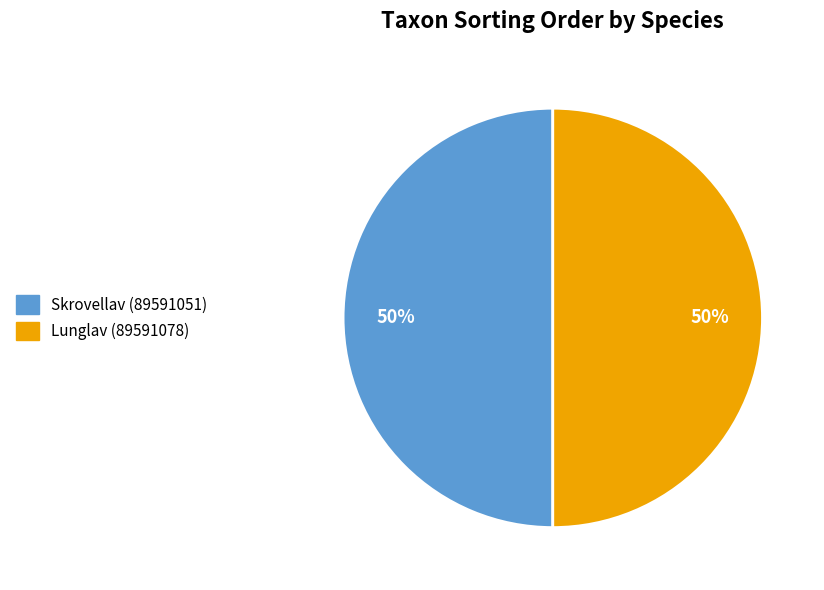

Is it true that Lunglav (89591078) is 50% of the pie?

True